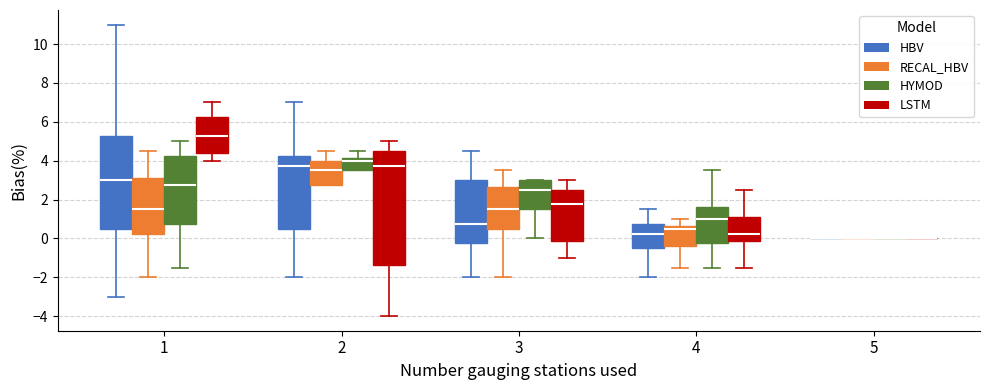

Reading left to right, transcribe this box plot: for each box, give where its median line is, the range the box spans, and where its two whiskers end, as read against the y-axis. The values are not printed on the chart, so give them approximately, as read against the axis.

1 (HBV): median 3.0, box 0.6 to 5.2, whiskers -3.0 to 11.0
1 (RECAL_HBV): median 1.6, box 0.2 to 3.2, whiskers -2.0 to 4.6
1 (HYMOD): median 2.8, box 0.8 to 4.2, whiskers -1.4 to 5.0
1 (LSTM): median 5.2, box 4.4 to 6.2, whiskers 4.0 to 7.0
2 (HBV): median 3.8, box 0.6 to 4.2, whiskers -2.0 to 7.0
2 (RECAL_HBV): median 3.6, box 2.8 to 4.0, whiskers 2.8 to 4.6
2 (HYMOD): median 4.0, box 3.6 to 4.2, whiskers 3.6 to 4.6
2 (LSTM): median 3.8, box -1.4 to 4.6, whiskers -4.0 to 5.0
3 (HBV): median 0.8, box -0.2 to 3.0, whiskers -2.0 to 4.6
3 (RECAL_HBV): median 1.6, box 0.6 to 2.6, whiskers -2.0 to 3.6
3 (HYMOD): median 2.6, box 1.6 to 3.0, whiskers 0.0 to 3.0
3 (LSTM): median 1.8, box -0.2 to 2.6, whiskers -1.0 to 3.0
4 (HBV): median 0.2, box -0.4 to 0.8, whiskers -2.0 to 1.6
4 (RECAL_HBV): median 0.6 (just below the box's upper edge), box -0.4 to 0.6, whiskers -1.4 to 1.0
4 (HYMOD): median 1.0, box -0.2 to 1.6, whiskers -1.4 to 3.6
4 (LSTM): median 0.2, box -0.2 to 1.2, whiskers -1.4 to 2.6
5 (HBV): box collapsed to a line at 0.0, whiskers 0.0 to 0.0
5 (RECAL_HBV): box collapsed to a line at 0.0, whiskers 0.0 to 0.0
5 (HYMOD): box collapsed to a line at 0.0, whiskers 0.0 to 0.0
5 (LSTM): box collapsed to a line at 0.0, whiskers 0.0 to 0.0